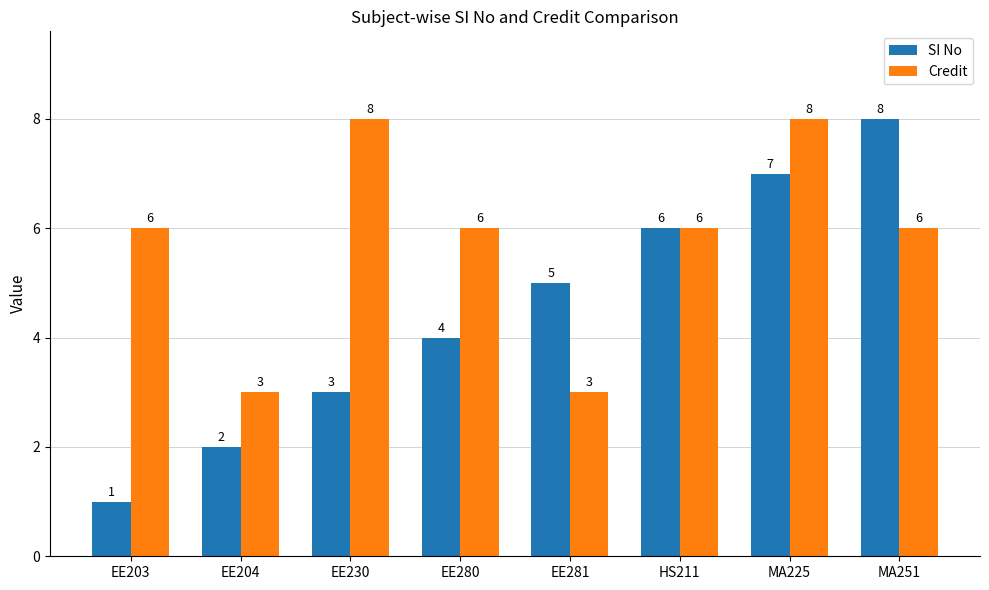

Reading left to right, what are all the values shown in this chart?

SI No: 1	2	3	4	5	6	7	8
Credit: 6	3	8	6	3	6	8	6